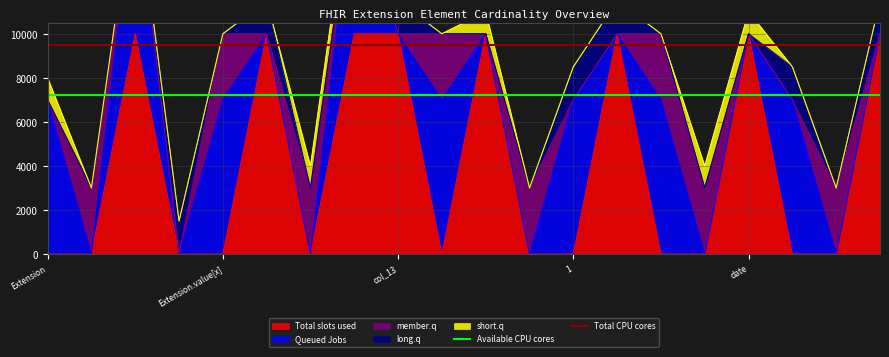

Is the value of Total CPU cores at 1 greater than the value of Available CPU cores at Extension.value[x]?

Yes